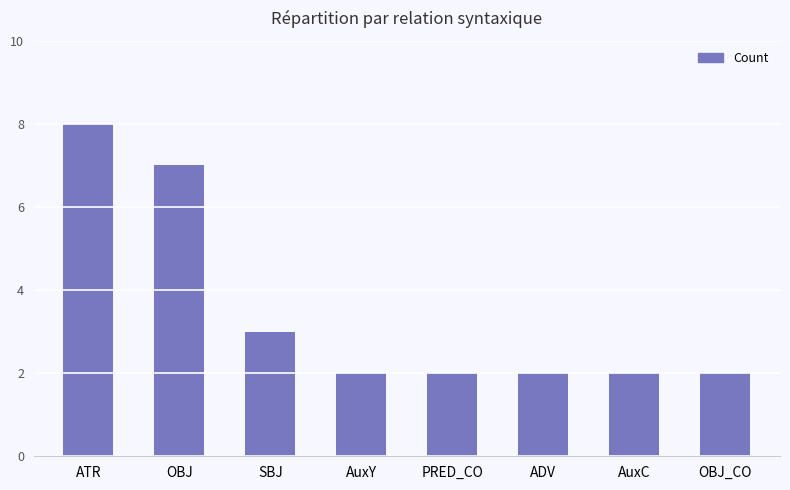

What is the sum of all values?

28